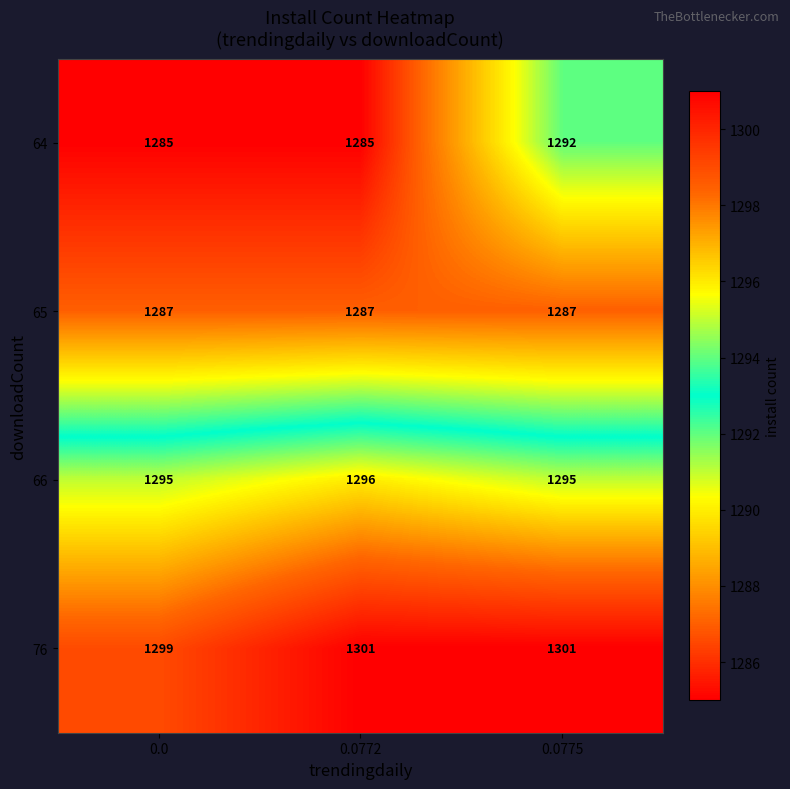

Rank the series by their maximum value, from highest to lowest.

76, 66, 64, 65